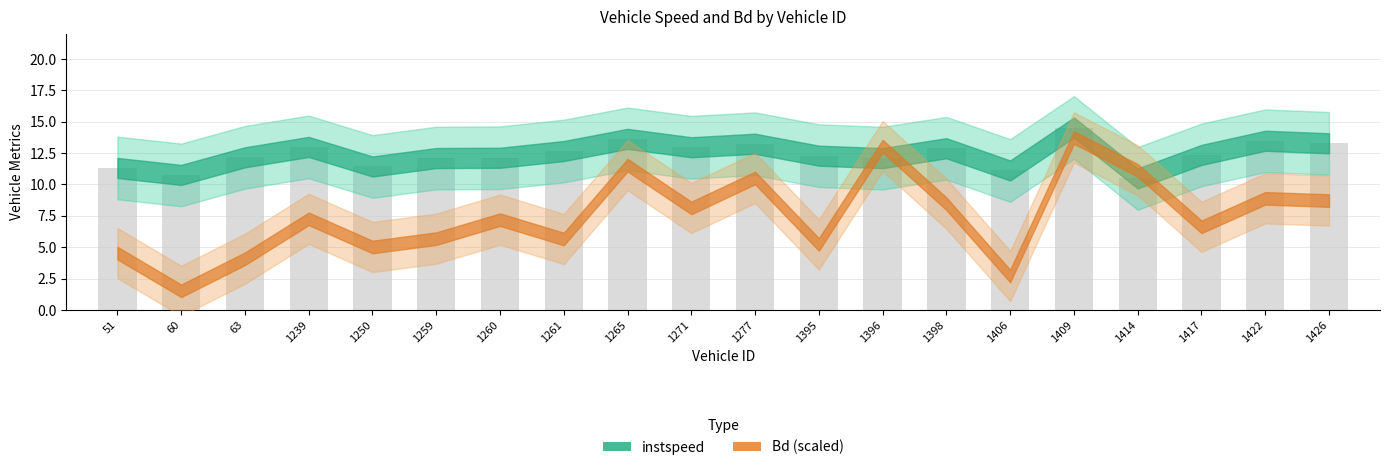

How many bars are there in total?

20